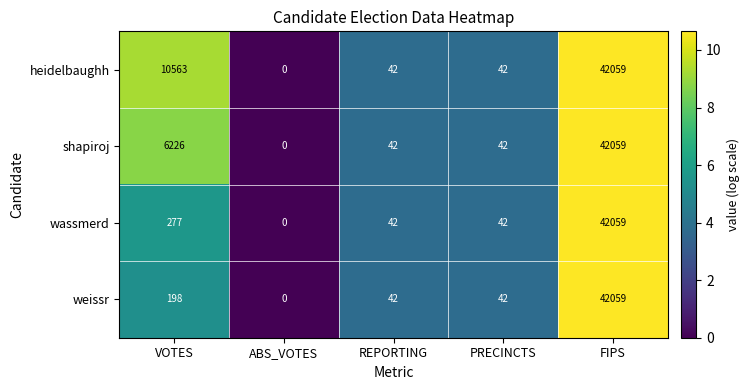

True or false: wassmerd has a value of 55615 at FIPS.

False